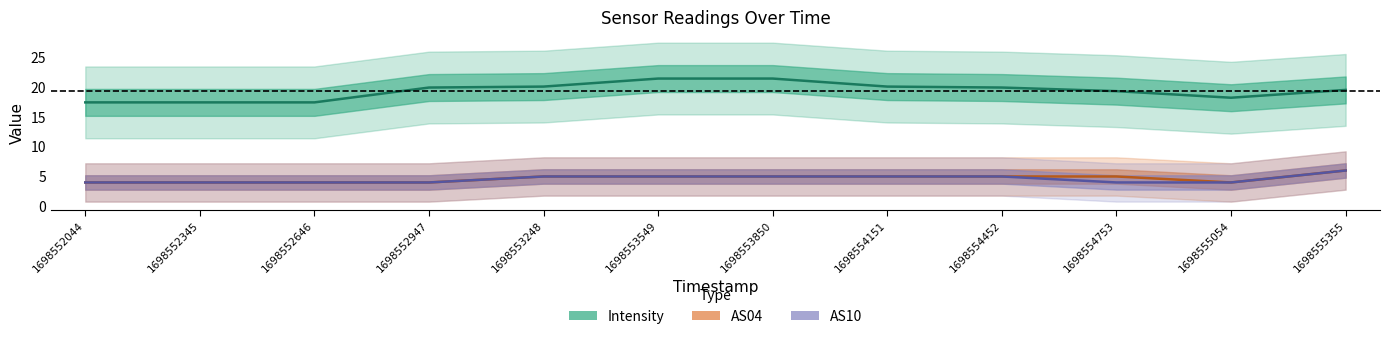

Which series has the largest total across all categories?

Intensity